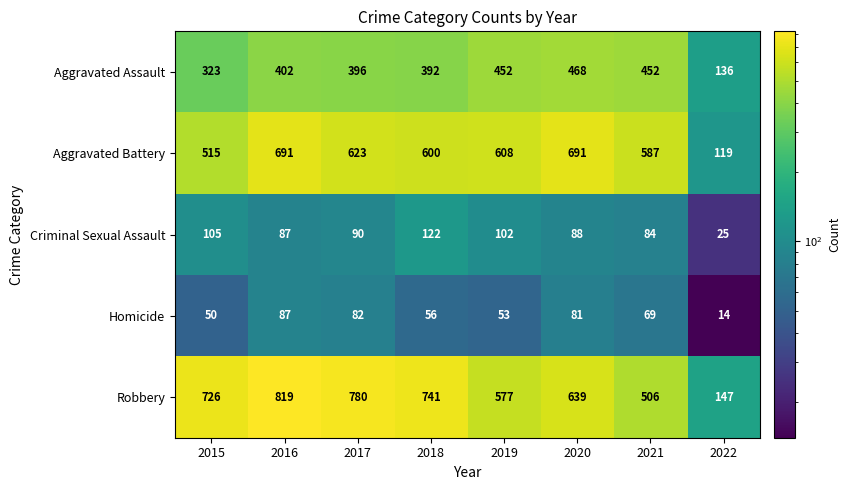

What is the total value across all series at 2017?

1971